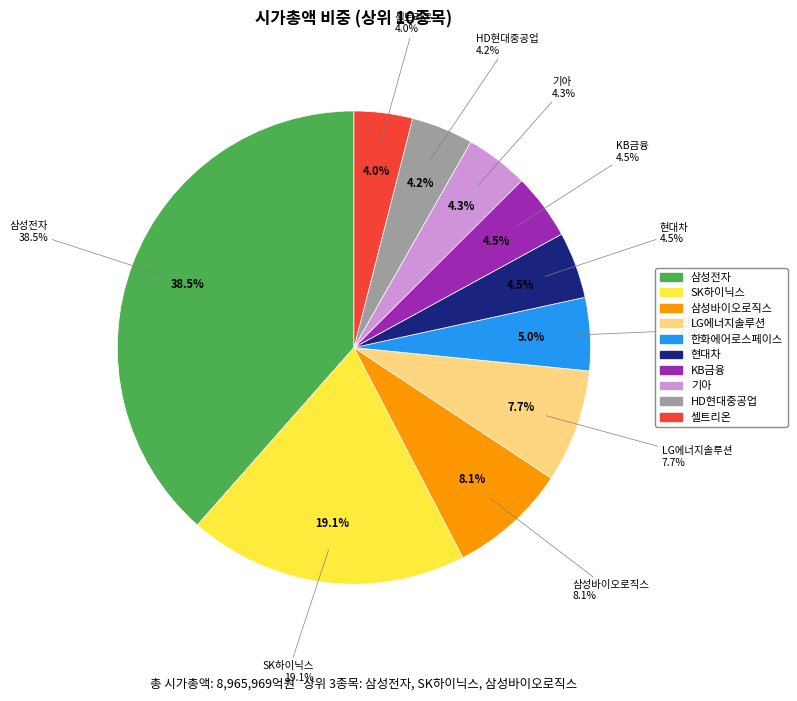

Between 한화에어로스페이스 and 기아, which is larger?

한화에어로스페이스